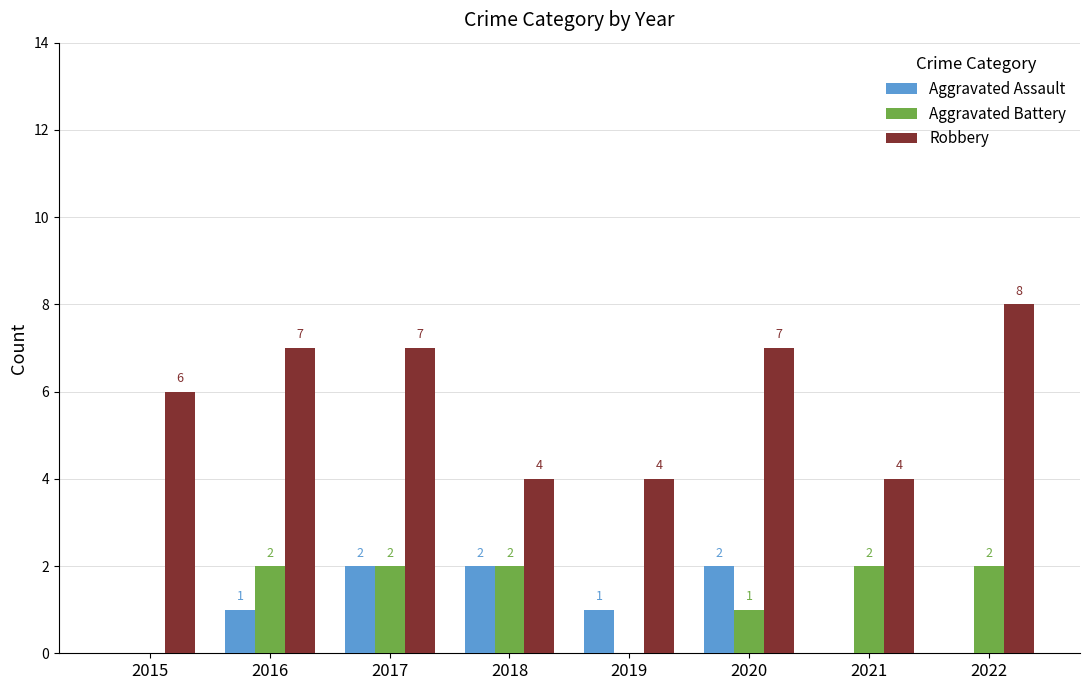

At which label is Aggravated Battery closest to 1?

2020